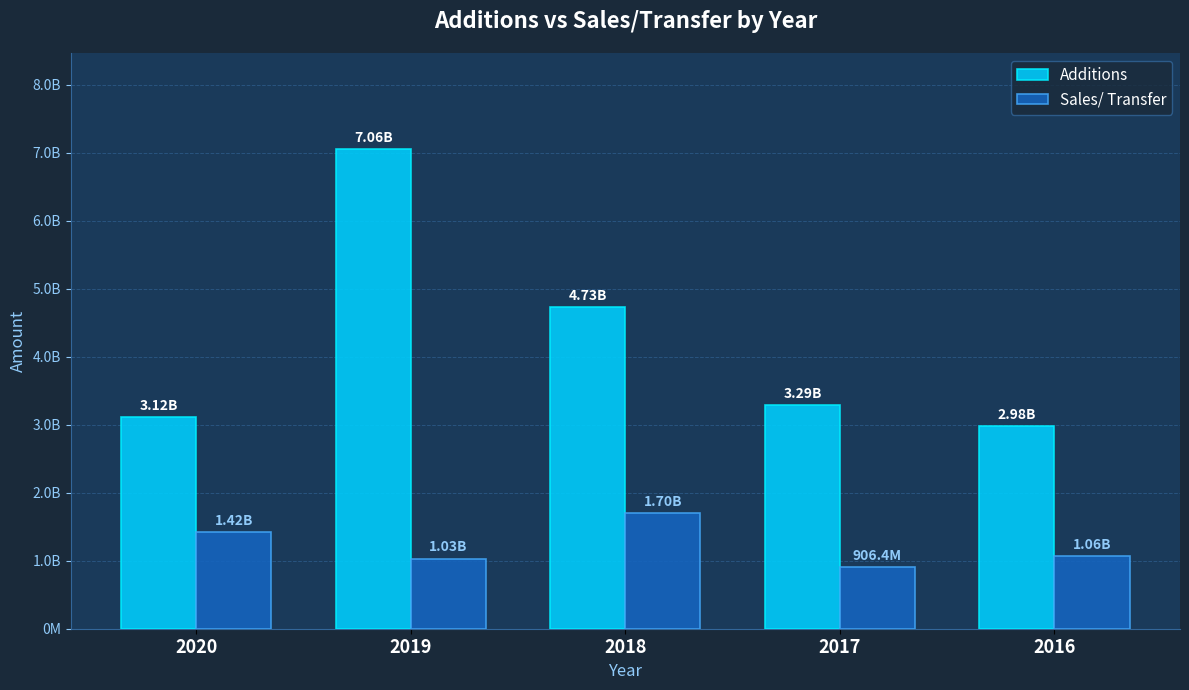

Which has a higher value, 2017 or 2020?

2017